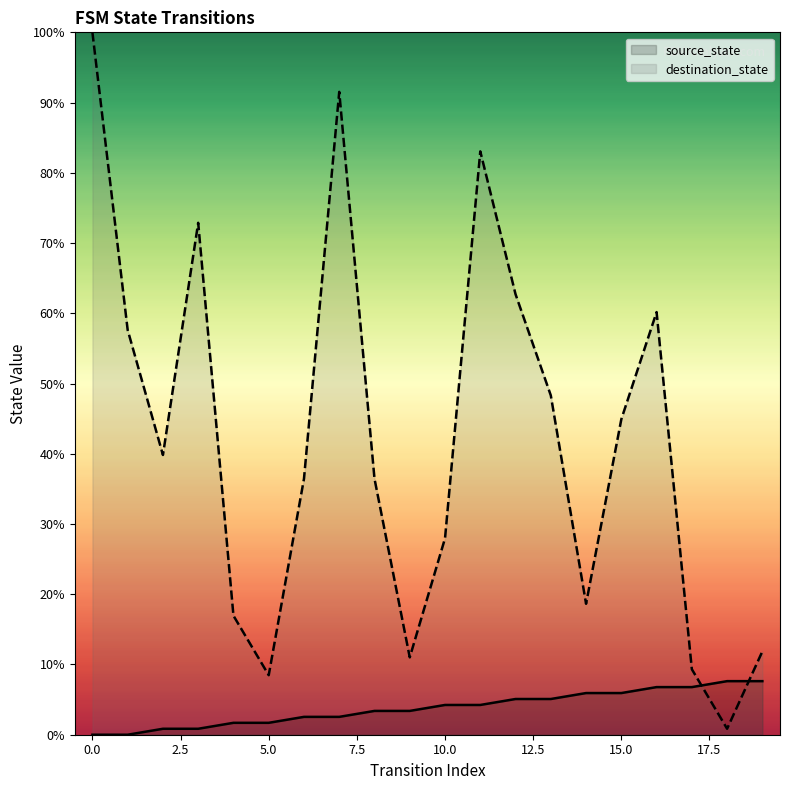

Which series has the largest total across all categories?

destination_state